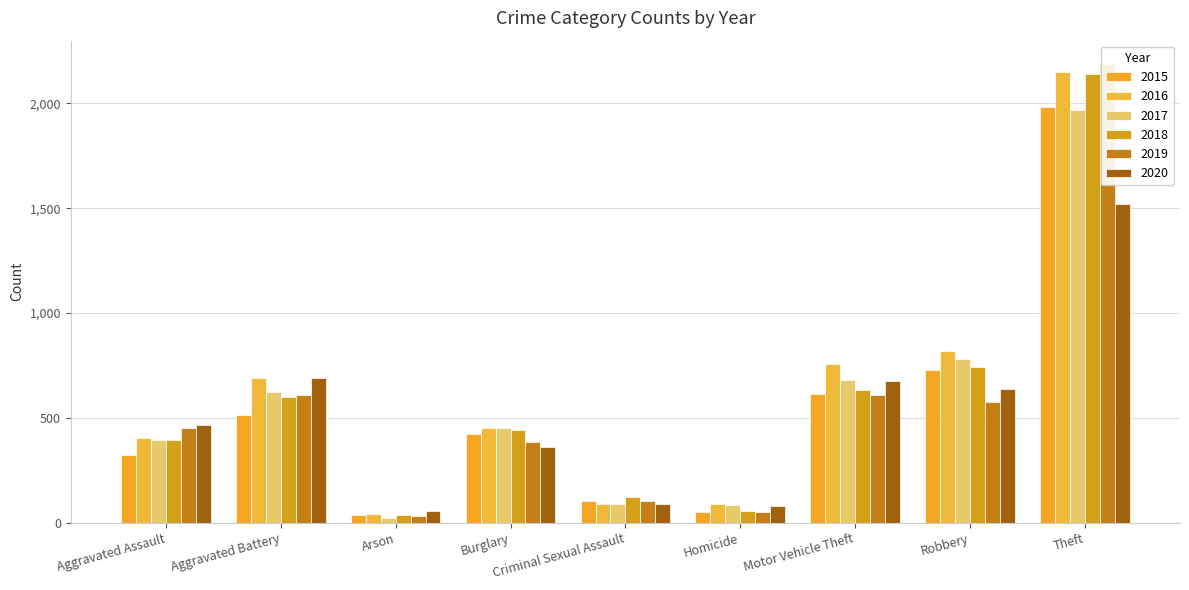

True or false: 2018 has a value of 88 at Homicide.

False